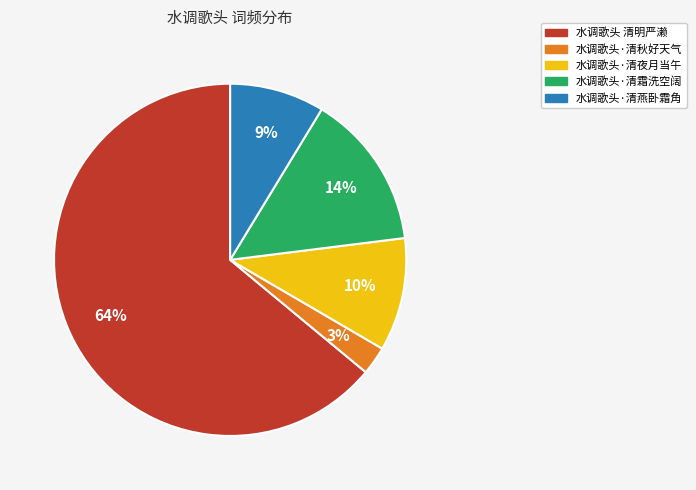

Is it true that 水调歌头·清燕卧霜角 is 9% of the pie?

True